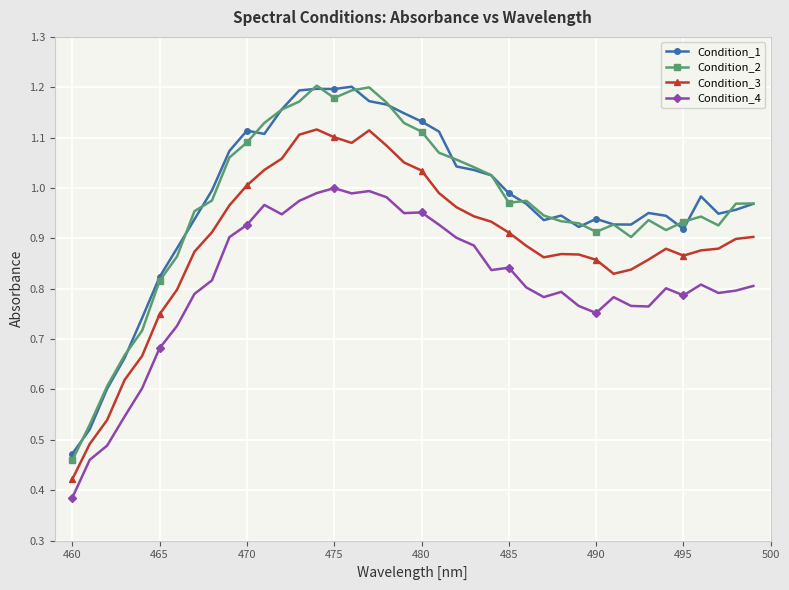

True or false: Condition_4 and Condition_2 cross at least once.

False